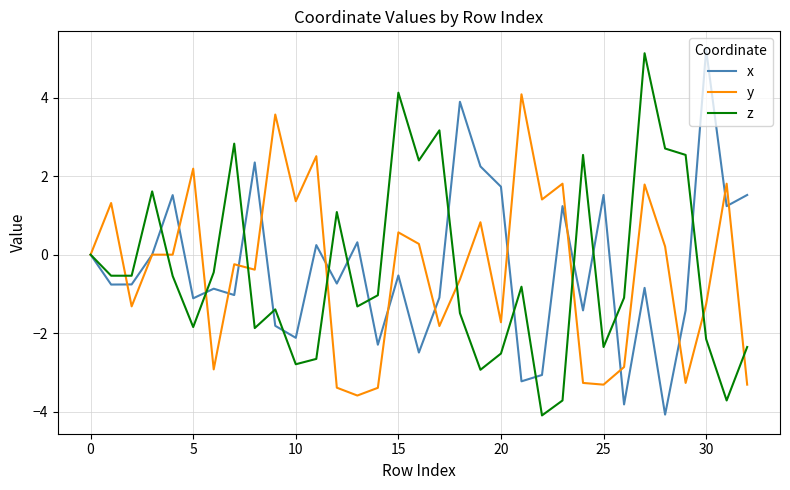

What is the minimum value for y?

-3.6